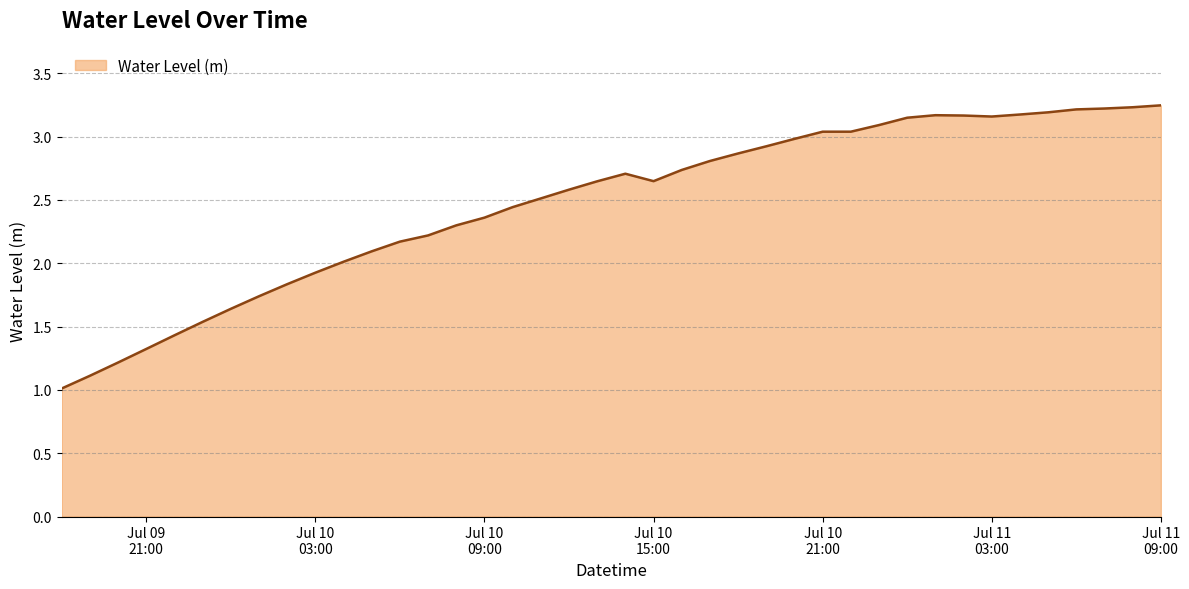

What is the difference between the maximum and minimum values?

2.2